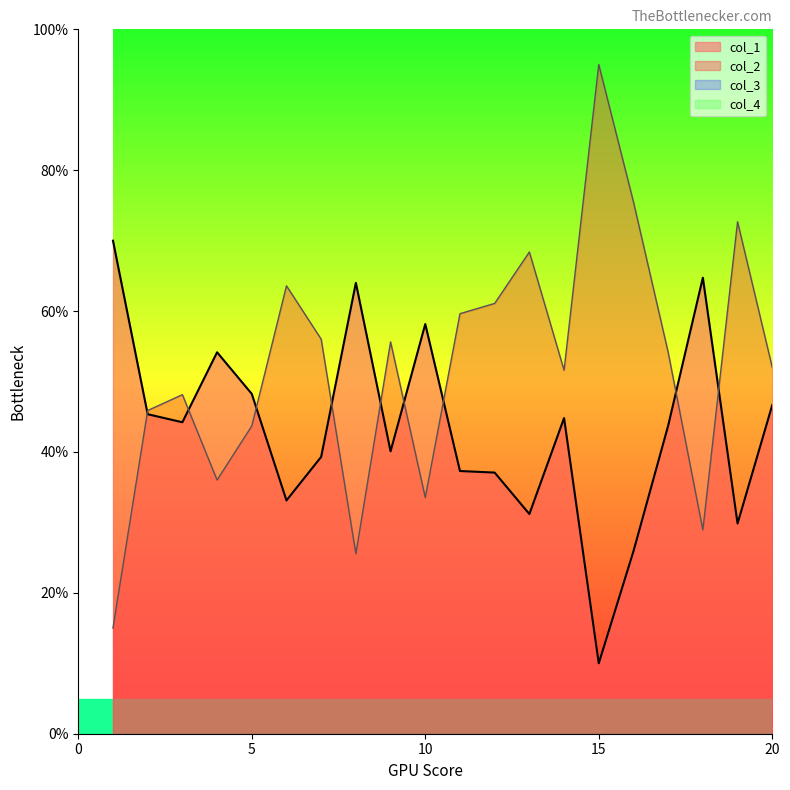

Between 5 and 7, which series saw the biggest shift?

col_2